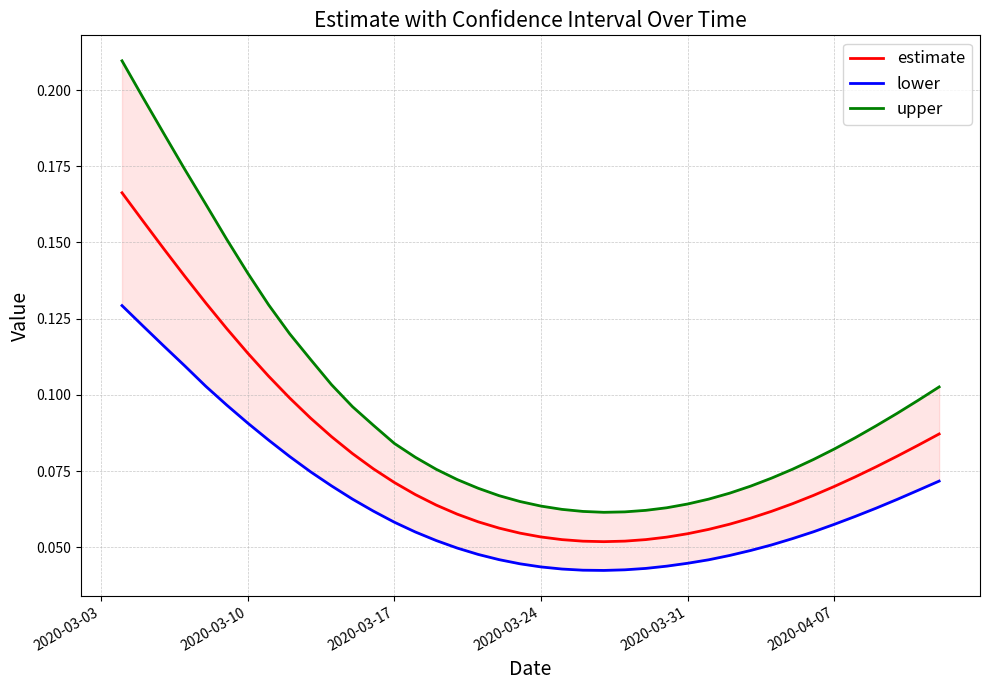

Reading left to right, transcribe all the data shown in this chart.

estimate: 0.2	0.2	0.1	0.1	0.1	0.1	0.1	0.1	0.1	0.1	0.1	0.1	0.1	0.1	0.1	0.1	0.1	0.1	0.1	0.1	0.1	0.1	0.1	0.1	0.1	0.1	0.1	0.1	0.1	0.1	0.1	0.1	0.1	0.1	0.1	0.1	0.1	0.1	0.1	0.1
lower: 0.1	0.1	0.1	0.1	0.1	0.1	0.1	0.1	0.1	0.1	0.1	0.1	0.1	0.1	0.1	0.1	0.0	0.0	0.0	0.0	0.0	0.0	0.0	0.0	0.0	0.0	0.0	0.0	0.0	0.0	0.0	0.1	0.1	0.1	0.1	0.1	0.1	0.1	0.1	0.1
upper: 0.2	0.2	0.2	0.2	0.2	0.2	0.1	0.1	0.1	0.1	0.1	0.1	0.1	0.1	0.1	0.1	0.1	0.1	0.1	0.1	0.1	0.1	0.1	0.1	0.1	0.1	0.1	0.1	0.1	0.1	0.1	0.1	0.1	0.1	0.1	0.1	0.1	0.1	0.1	0.1